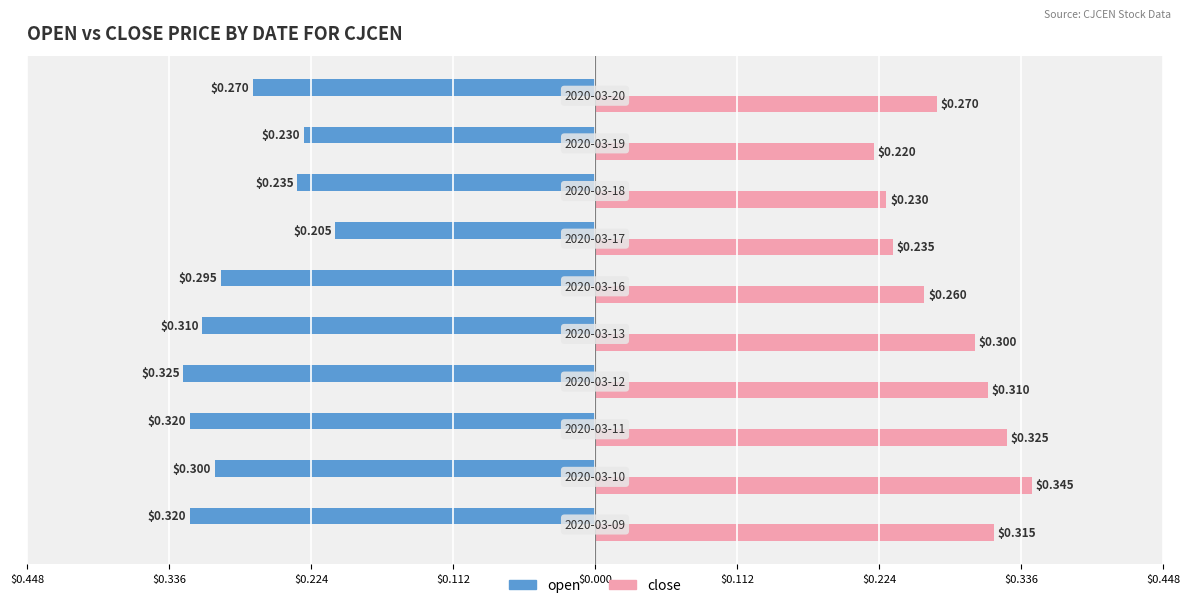

Reading left to right, list all the values displayed in this chart.

open: -0.3	-0.3	-0.3	-0.3	-0.3	-0.3	-0.2	-0.2	-0.2	-0.3
close: 0.3	0.3	0.3	0.3	0.3	0.3	0.2	0.2	0.2	0.3